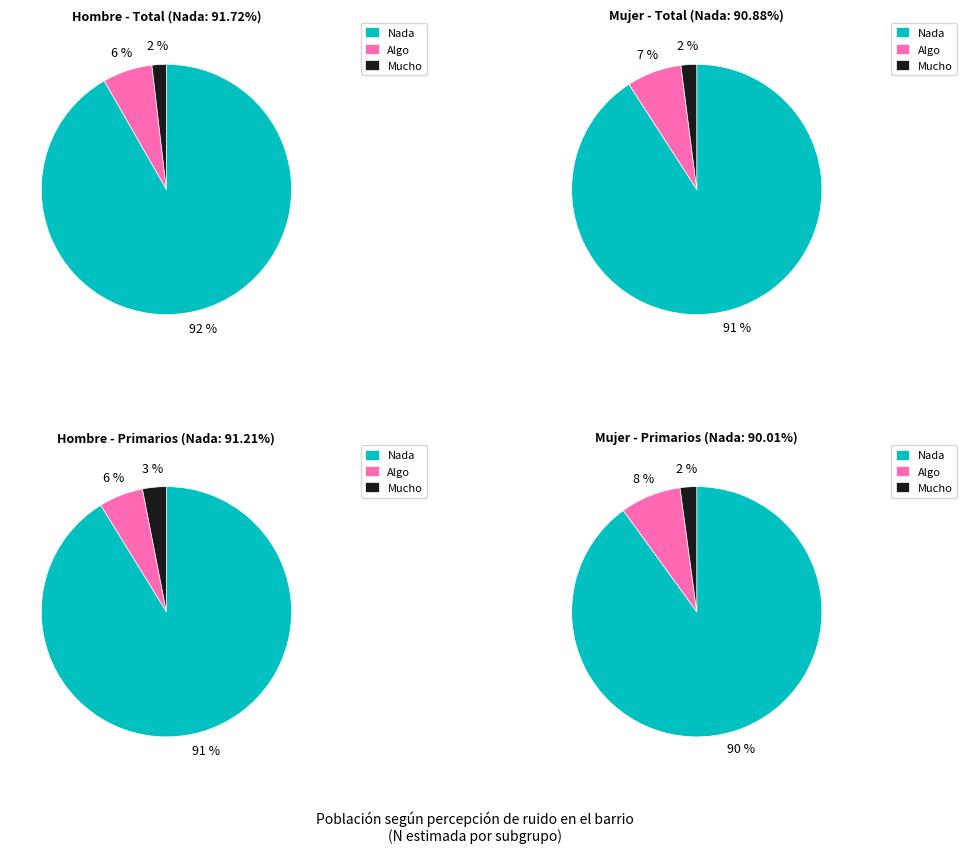

Which slice is the largest?

Nada